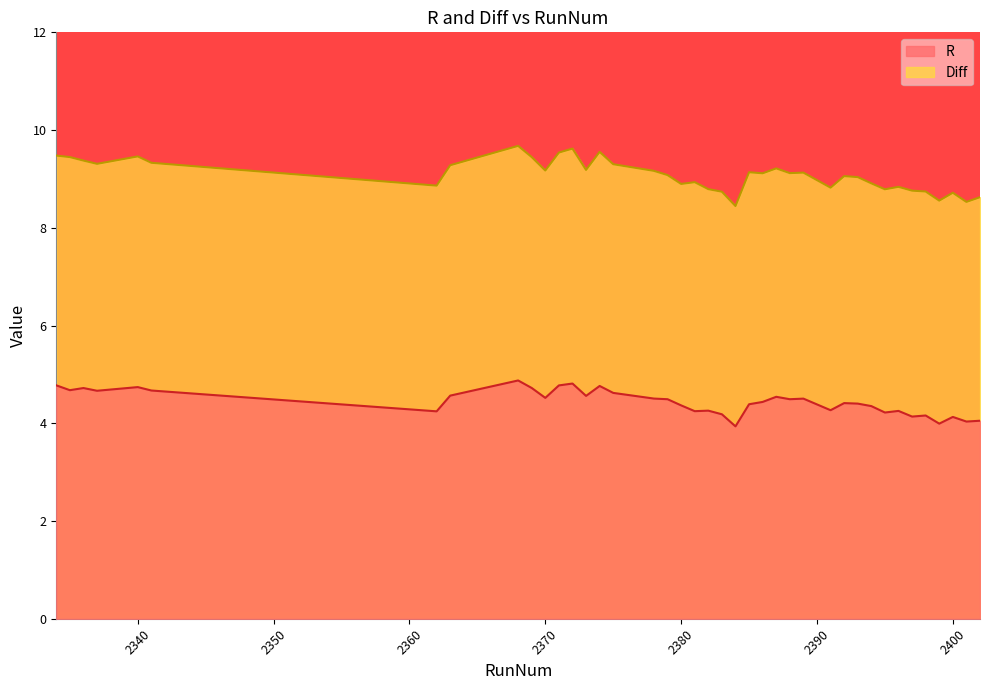

What is the lowest value of the R series?

3.9